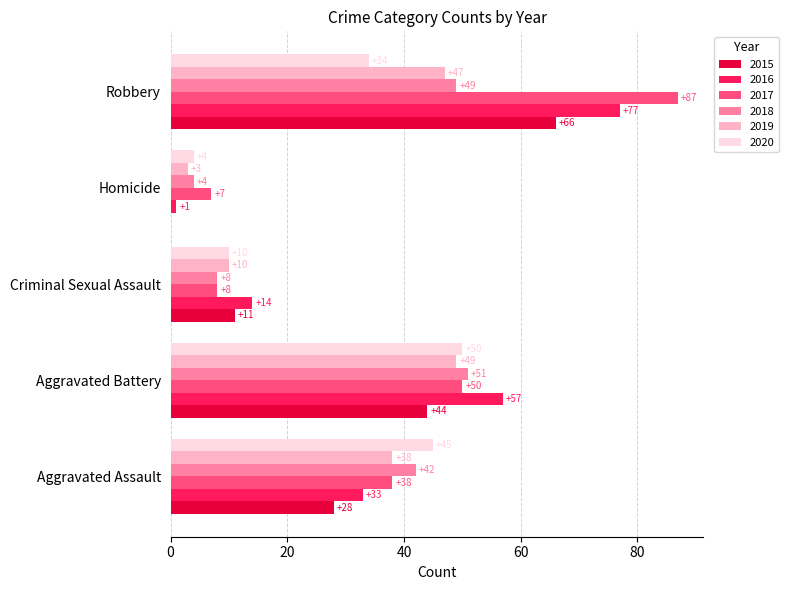

Count the number of categories in the chart.

5